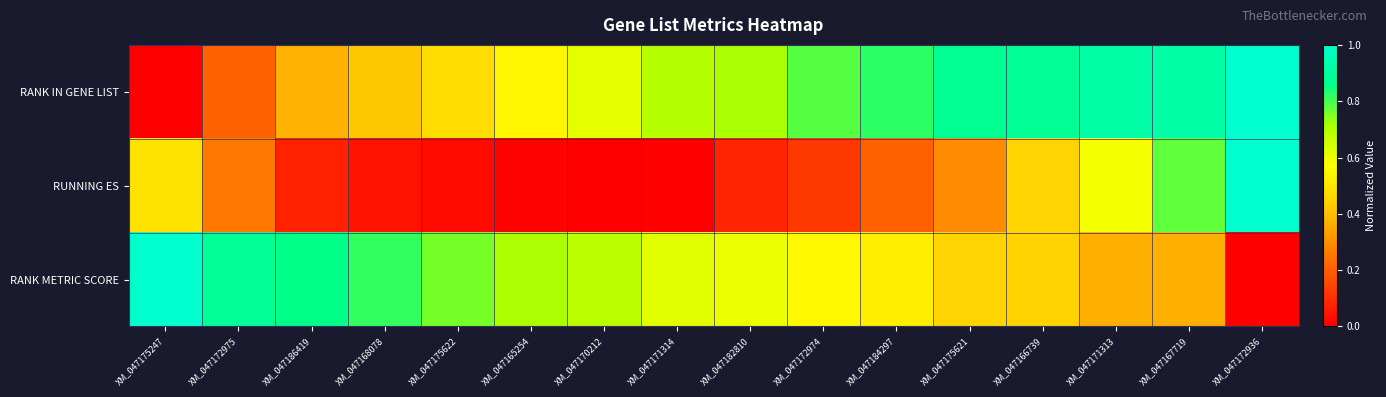

What is the spread (max minus min) of values at XM_047167719?

0.5